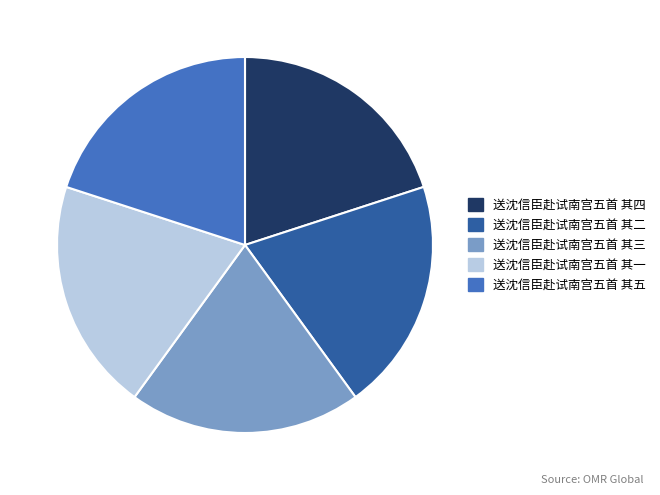

Is it true that 送沈信臣赴试南宫五首 其三 is 20% of the pie?

True